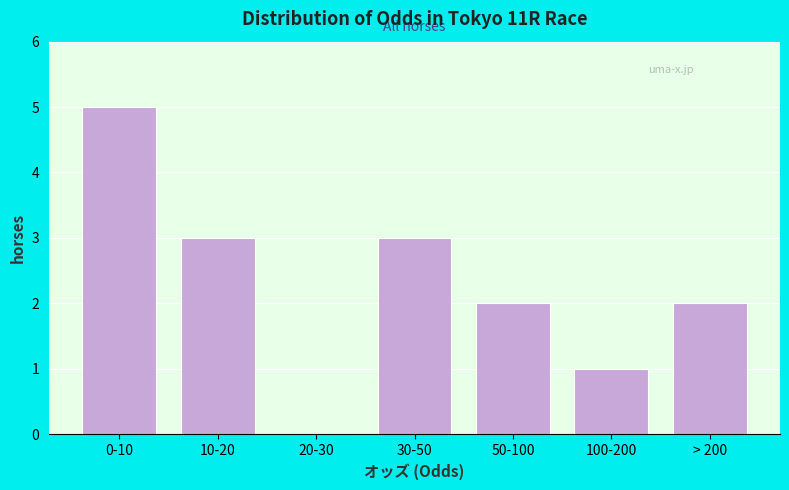

Reading left to right, extract all data points from this chart.

0-10=5	10-20=3	20-30=0	30-50=3	50-100=2	100-200=1	> 200=2